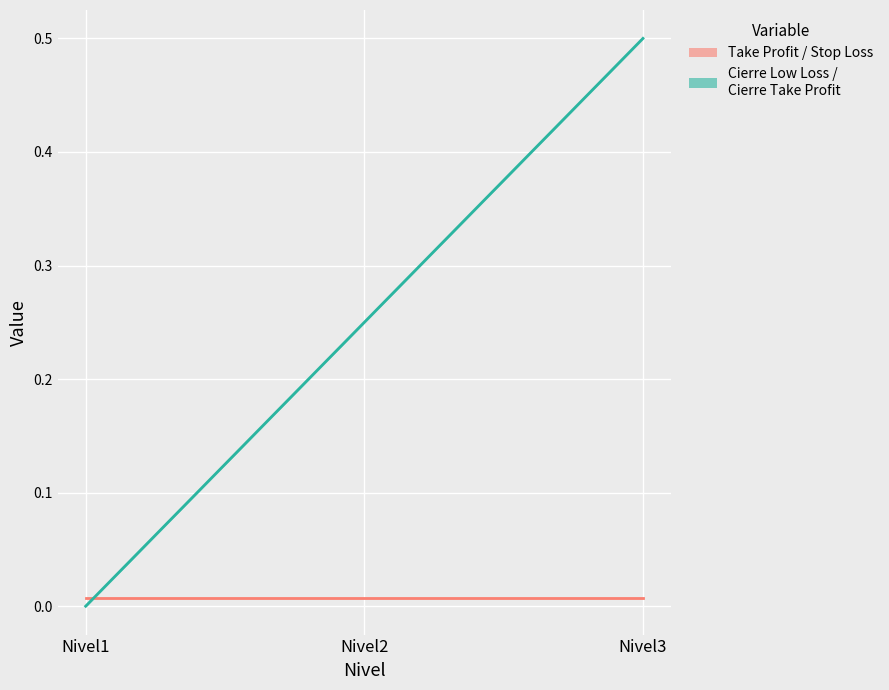

Reading right to left, list all the values displayed in this chart.

Take Profit / Stop Loss: 0.0	0.0	0.0
Cierre Low Loss / Take Profit: 0.5	0.2	0.0